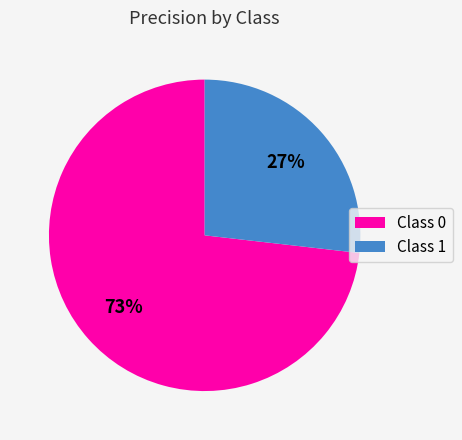

To the nearest percent, what percentage of the pie is Class 1?

27%